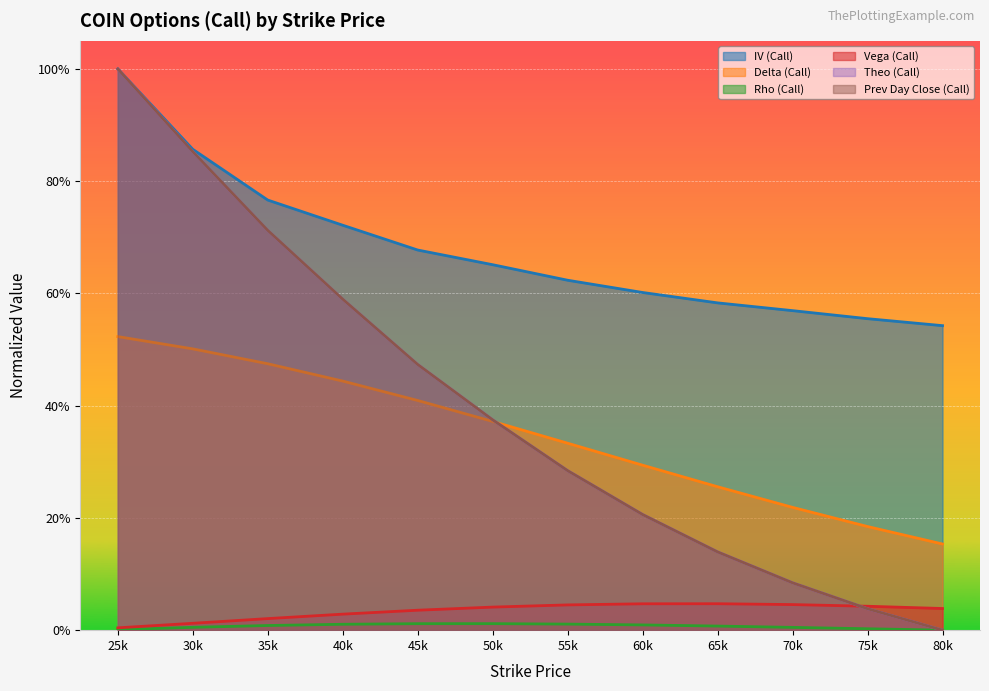

True or false: rho and theo cross at least once.

False